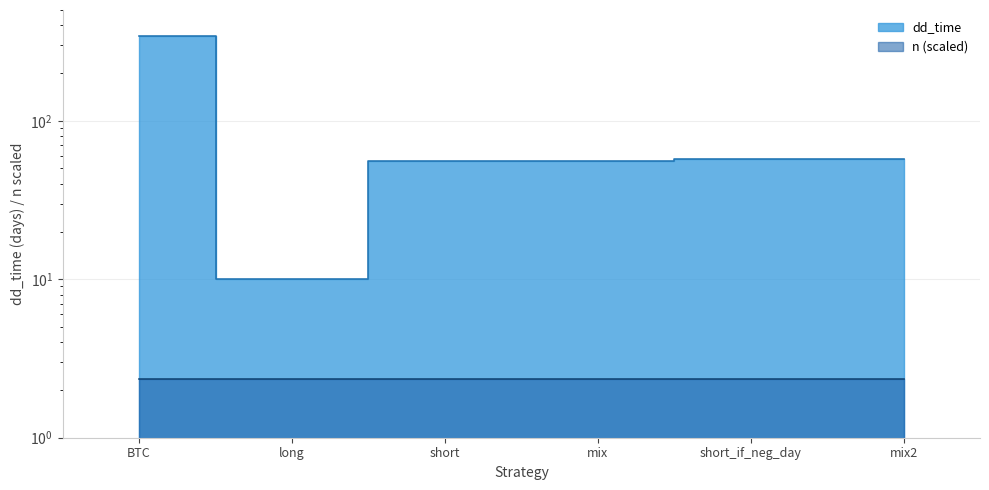

What is the label of the 2nd point from the left?

long